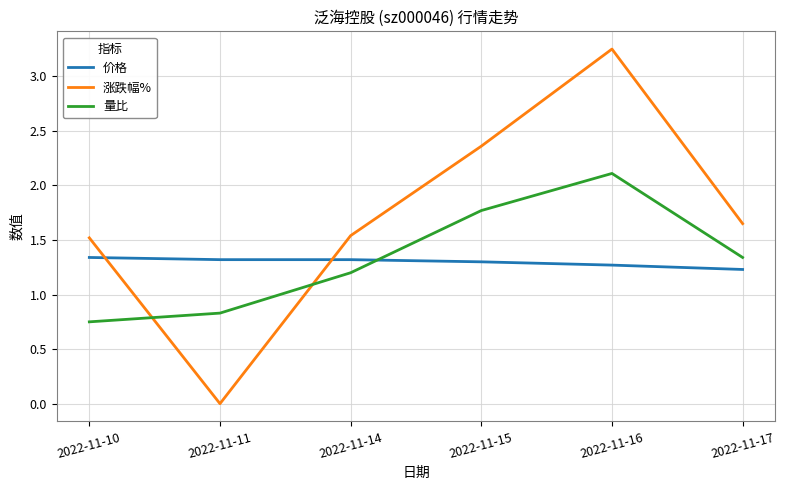

What are all the series names shown in the legend?

价格, 涨跌幅%, 量比